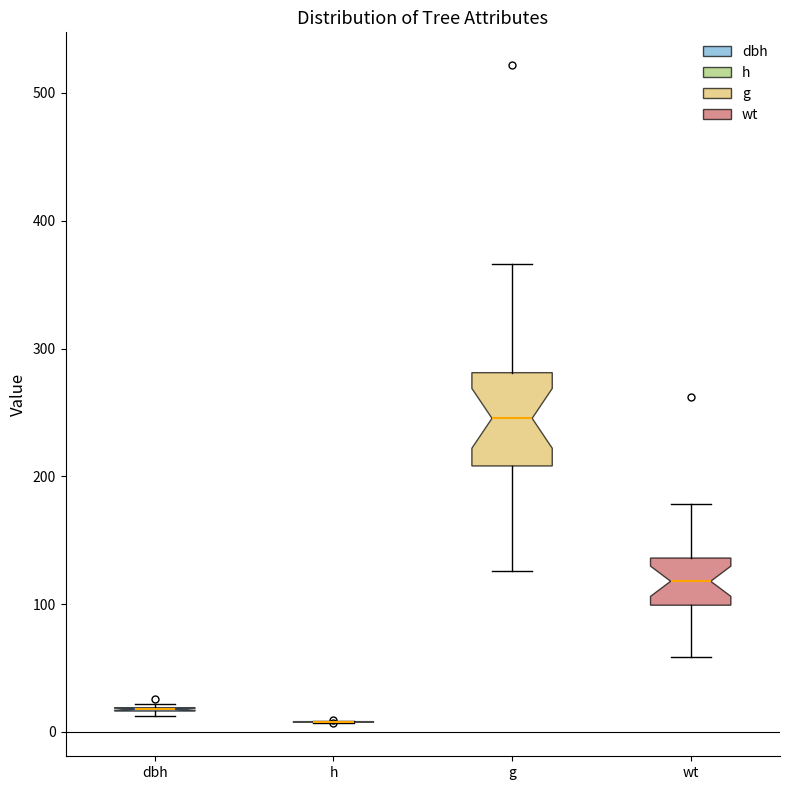

Reading left to right, transcribe this box plot: for each box, give where its median line is, the range the box spans, and where its two whiskers end, as read against the y-axis. The values are not printed on the chart, so give them approximately, as read against the axis.

dbh: box collapsed to a line at 20, whiskers 10 to 20
h: box collapsed to a line at 10, whiskers 10 to 10
g: median 250, box 210 to 280, whiskers 130 to 370
wt: median 120, box 100 to 140, whiskers 60 to 180